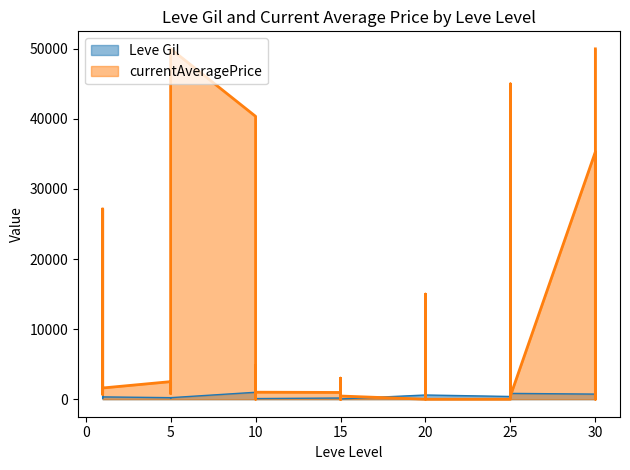

Read the value at 20.

600